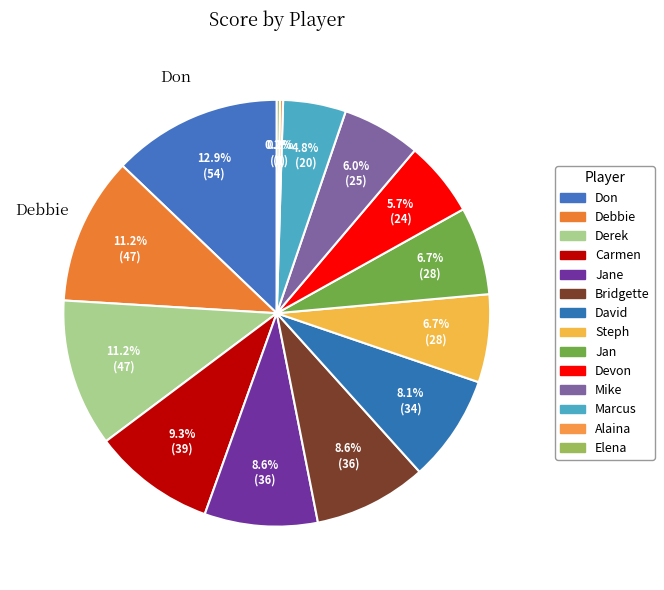

To the nearest percent, what is the difference between the largest and smallest slice percentages?

13%